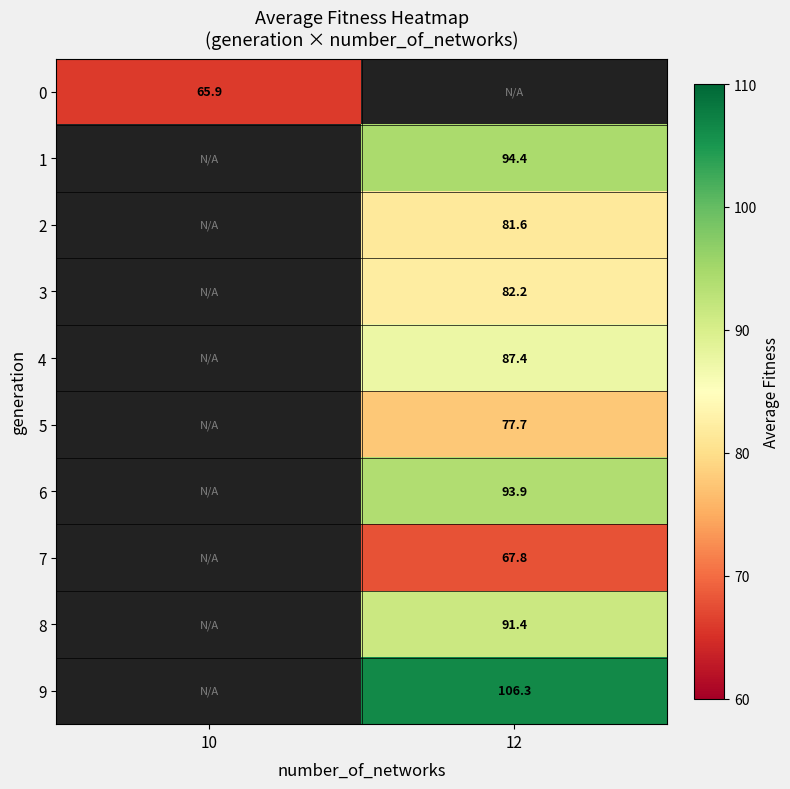

The value of 3 at 12 is 82.2. True or false?

True